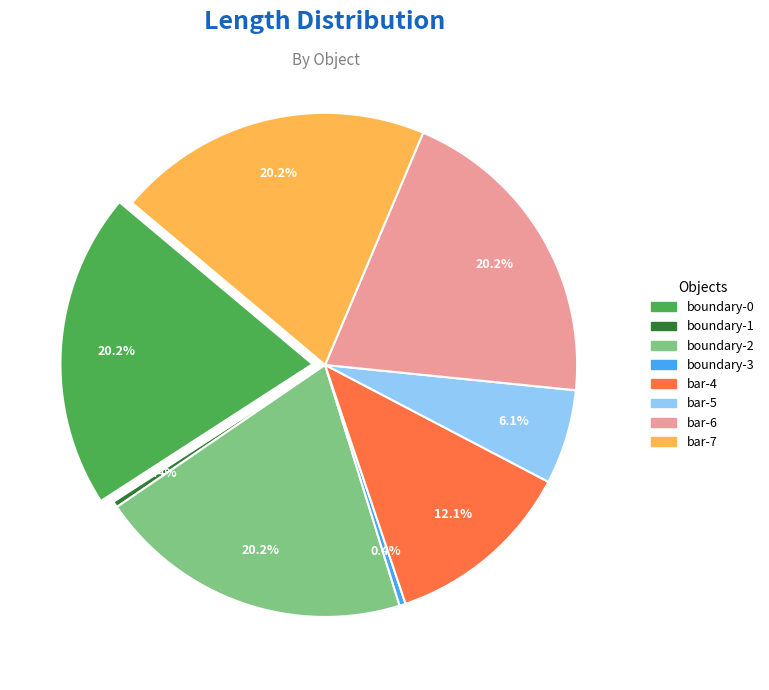

Rank the categories by value from lowest to highest.

boundary-1, boundary-3, bar-5, bar-4, boundary-0, boundary-2, bar-6, bar-7